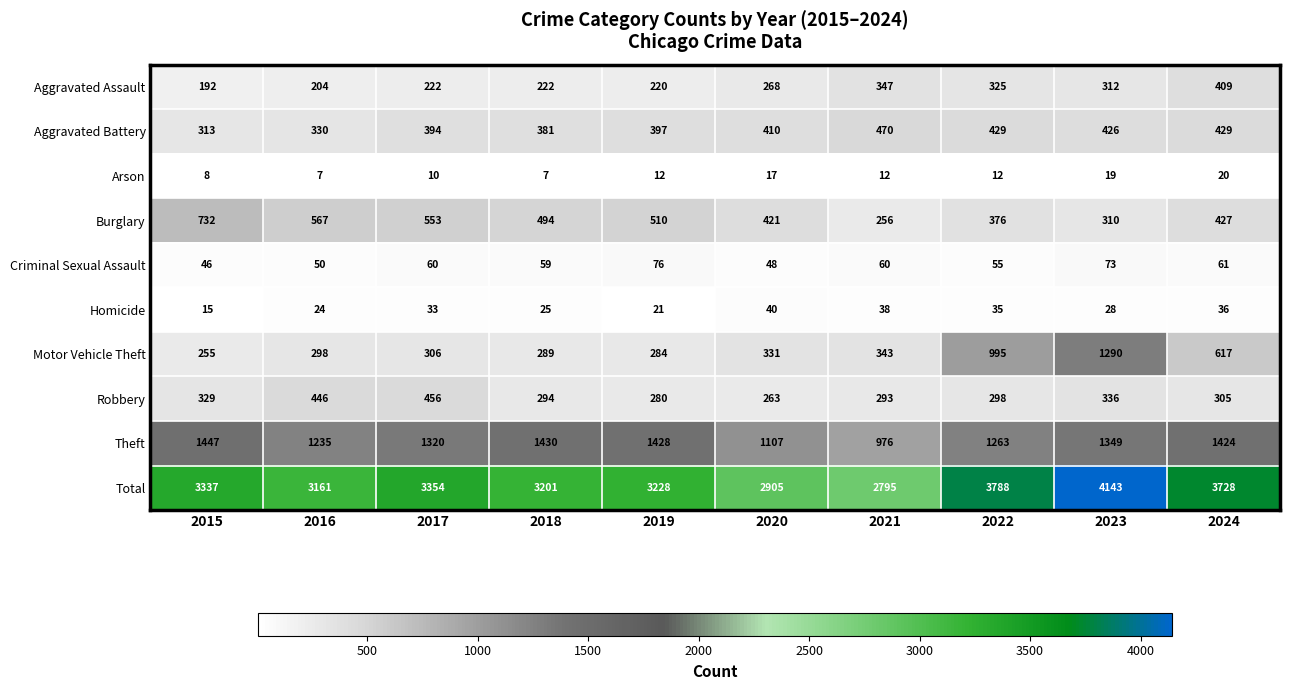

What is the difference between the maximum and minimum values in the Total series?

1348